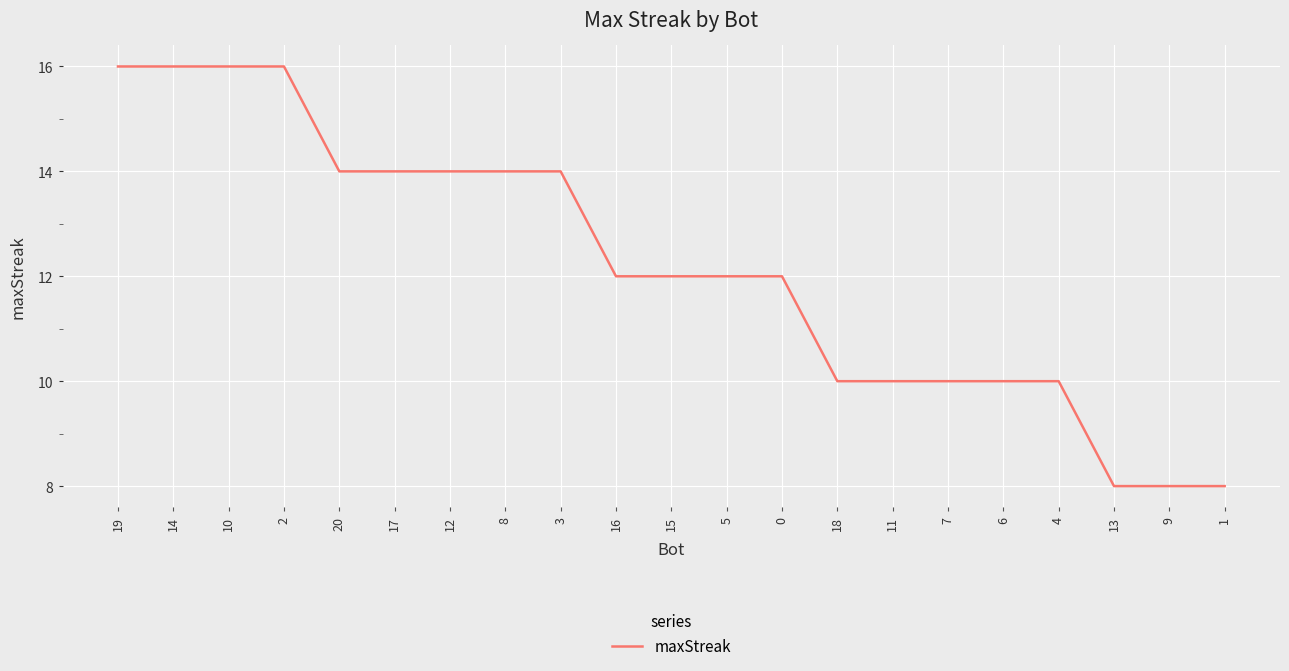

What is the ratio of the value at 16 to the value at 5?

1.0